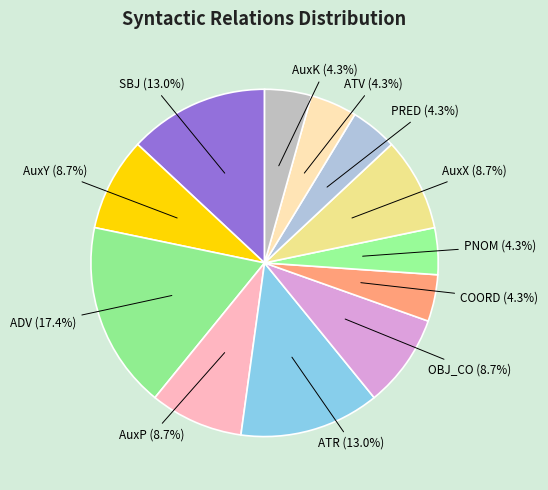

How many slices are in this pie chart?

12